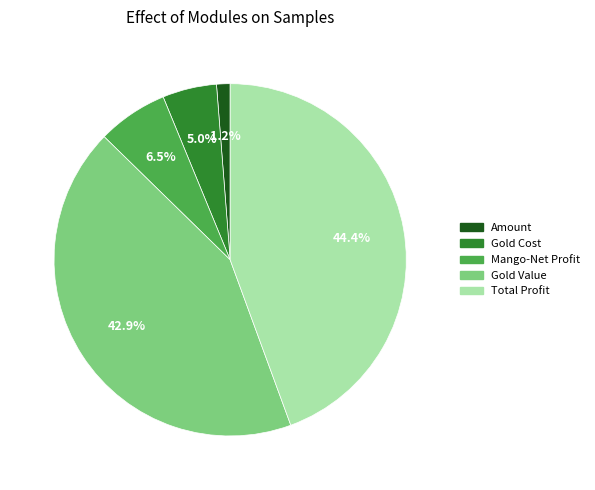

Is there a majority slice in this chart?

No